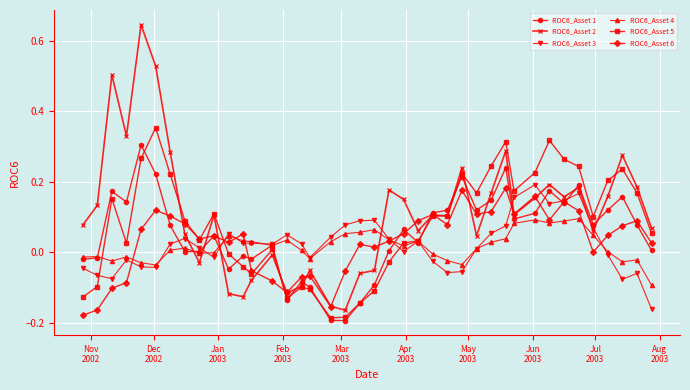

True or false: ROC6_Asset 5 has more than 1 interior local peaks.

True